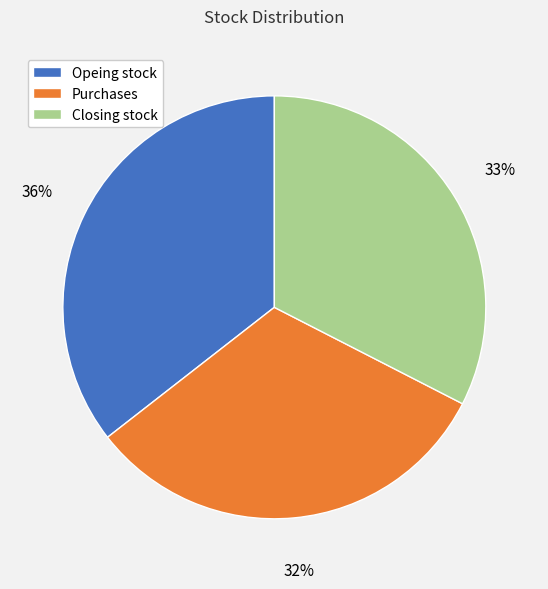

Approximately how many times larger is the value at Opeing stock compared to Purchases?

1.1